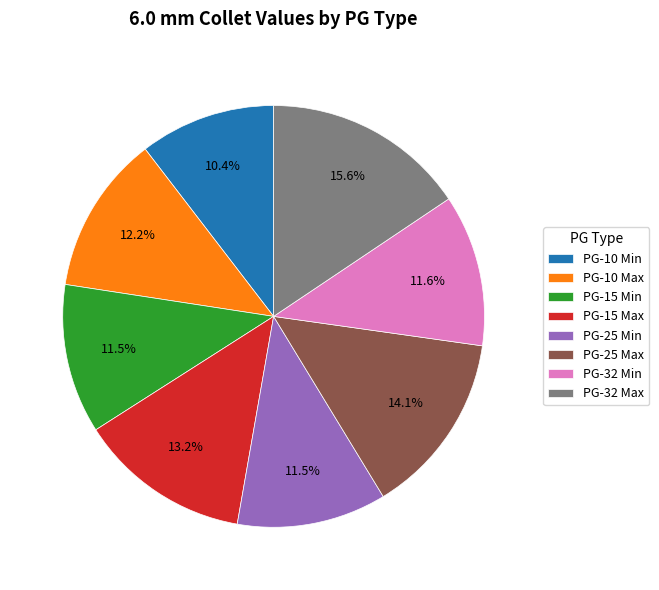

To the nearest percent, what is the difference between the largest and smallest slice percentages?

5%